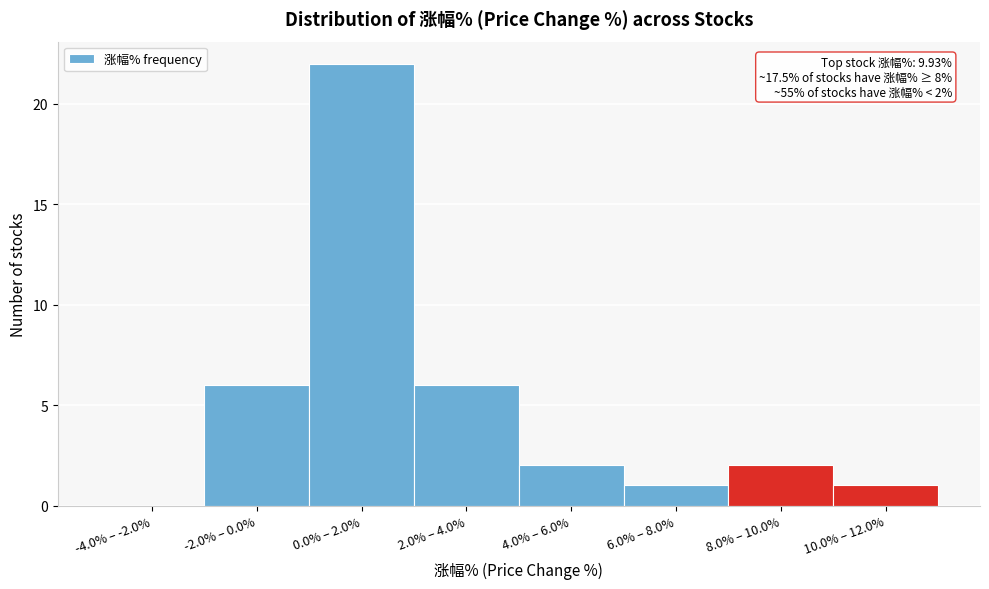

Reading right to left, extract all data points from this chart.

10.0% – 12.0%=1	8.0% – 10.0%=2	6.0% – 8.0%=1	4.0% – 6.0%=2	2.0% – 4.0%=6	0.0% – 2.0%=22	-2.0% – 0.0%=6	-4.0% – -2.0%=0